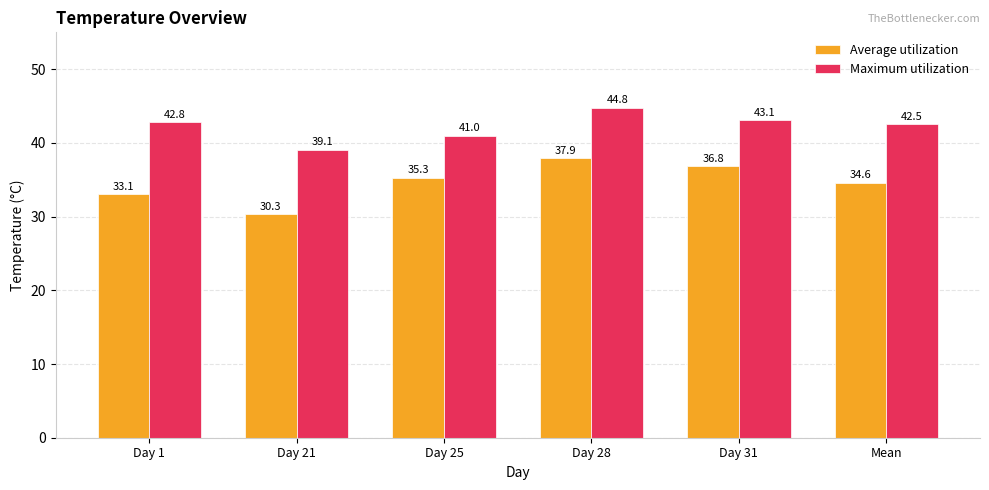

At which label does Maximum utilization reach its minimum?

Day 21